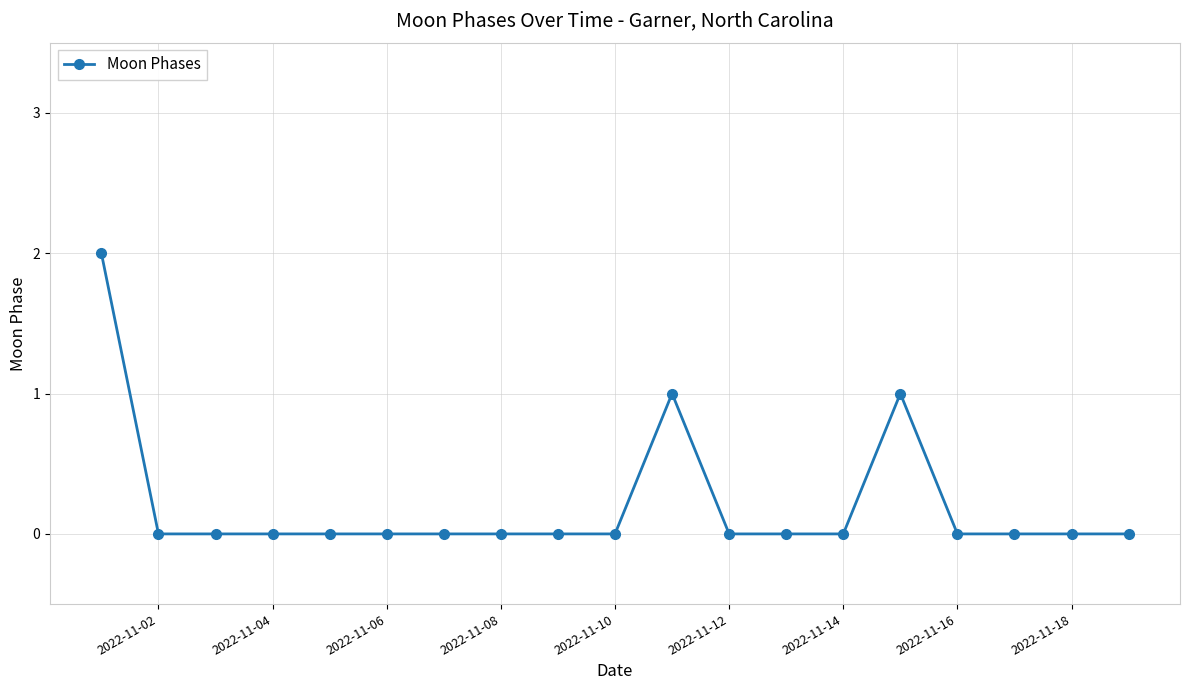

What is the sum of all values?

4